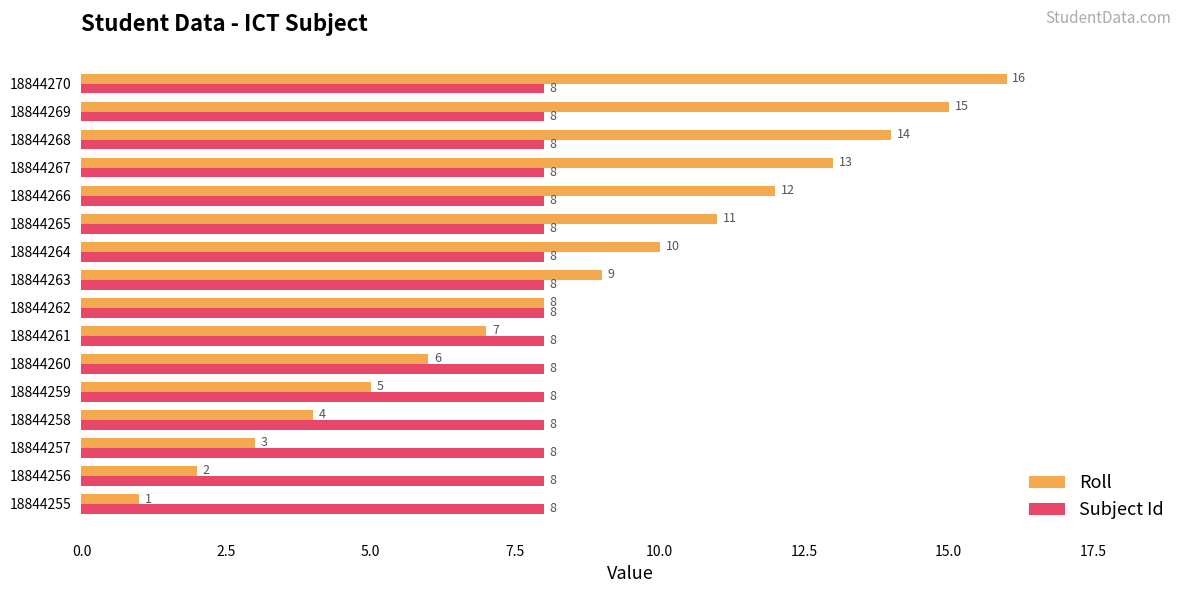

What is the difference between the maximum and minimum values in the Roll series?

15